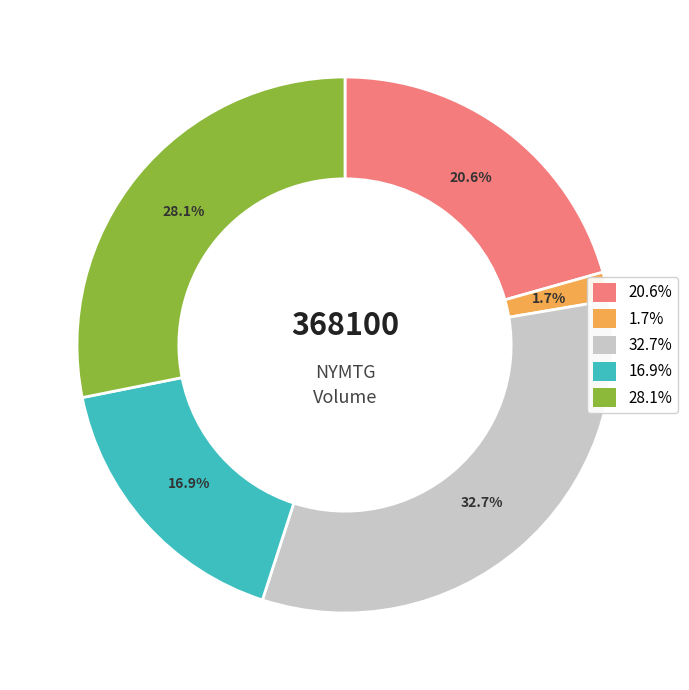

Which slice is the largest?

32.7%